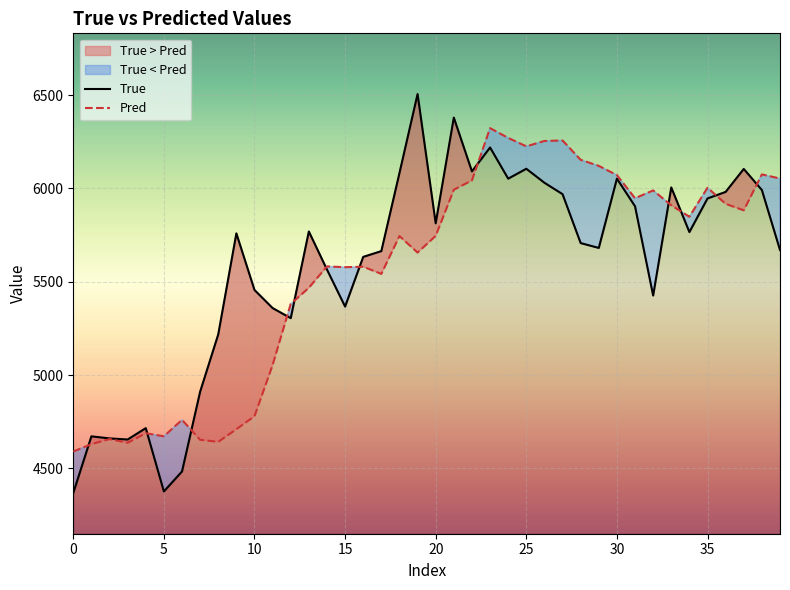

The value of Pred at 37 is 5882.3. True or false?

True